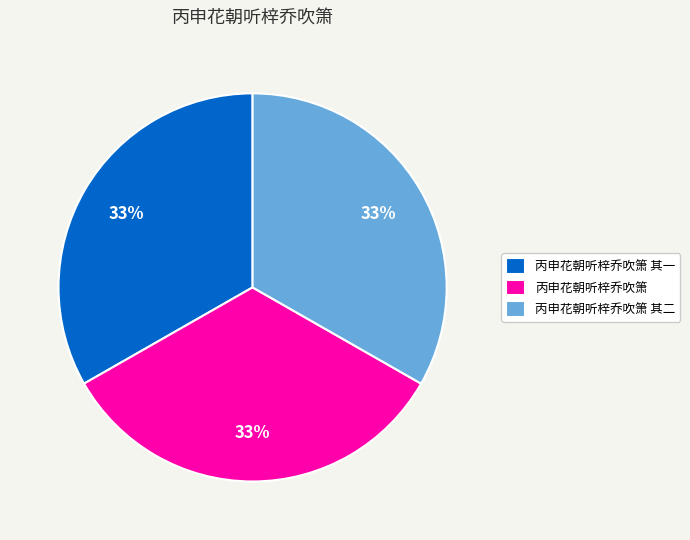

Approximately how many times larger is the value at 丙申花朝听梓乔吹箫 compared to 丙申花朝听梓乔吹箫 其二?

1.0